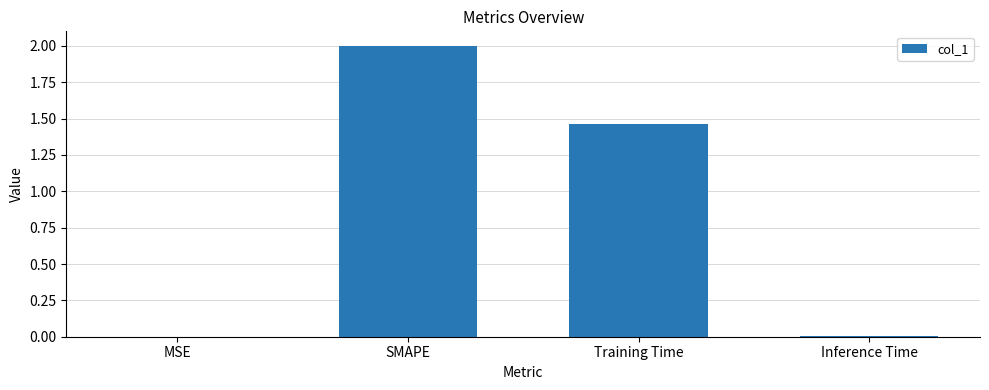

Count the number of categories in the chart.

4